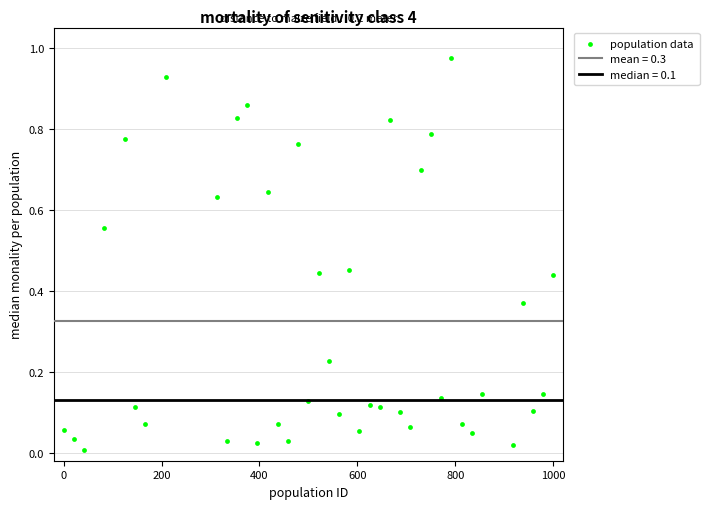

What is the range of X values (max minus min)?

1000.0